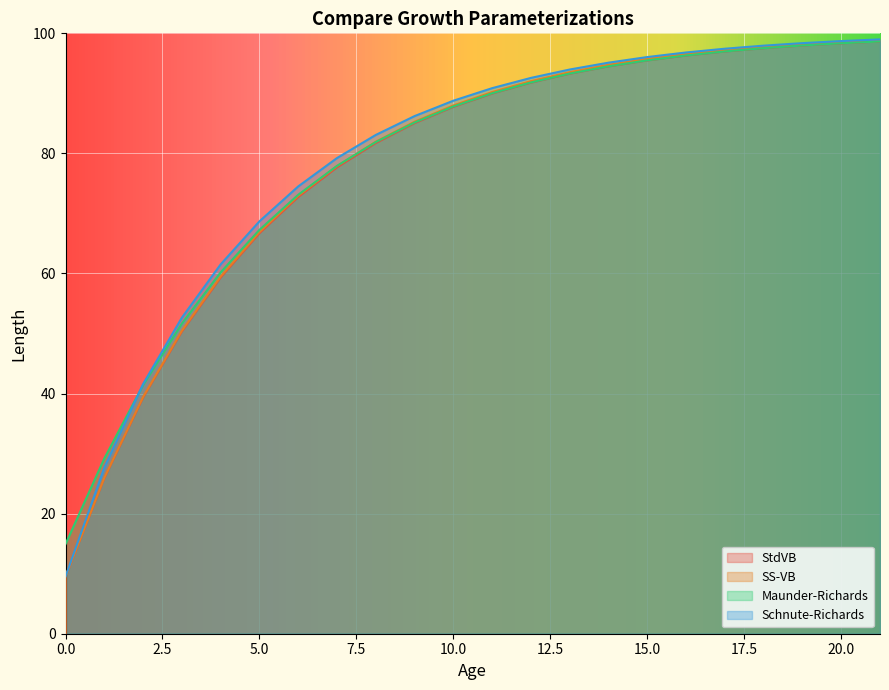

True or false: Maunder-Richards and SS-VB intersect in this chart.

True